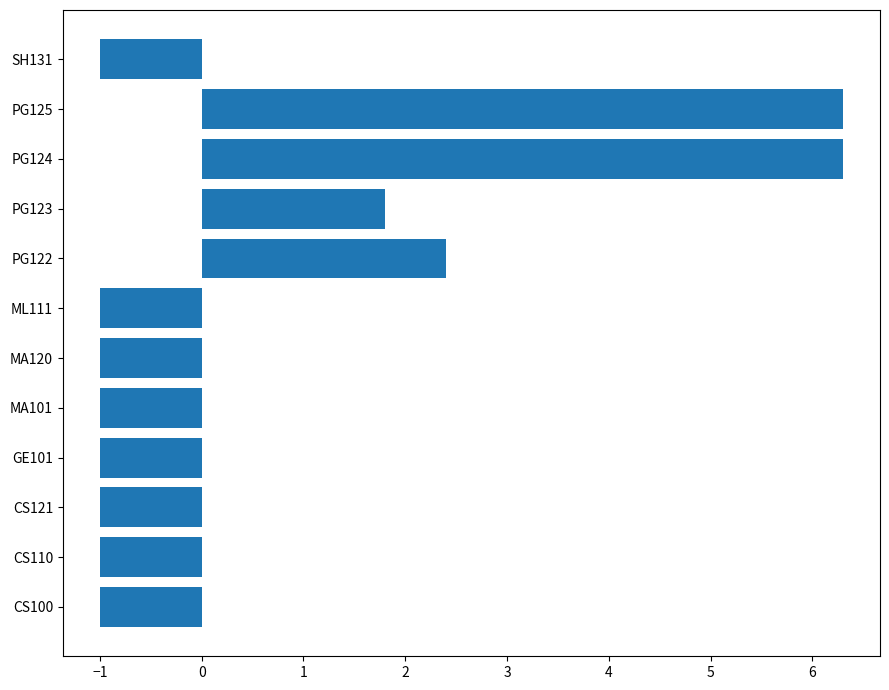

What is the change in value from CS121 to PG123?

+2.8